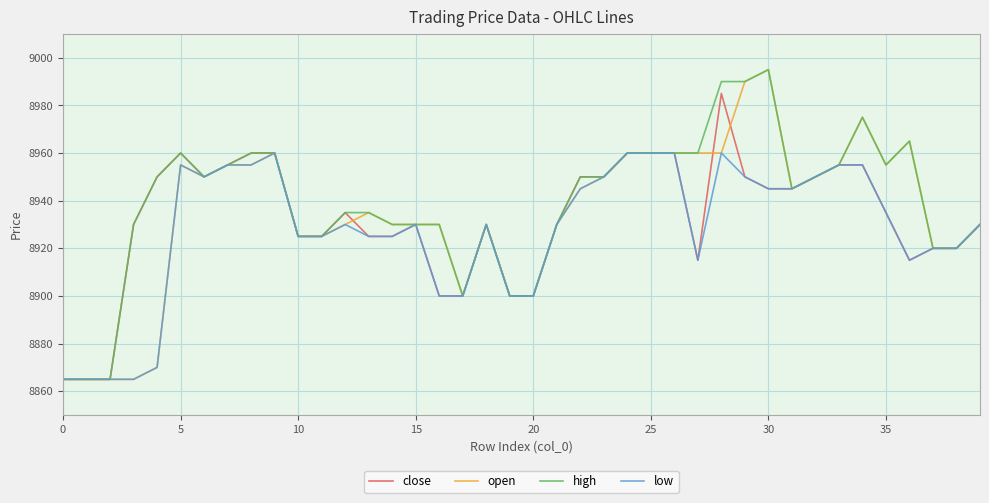

What is the smallest value displayed?

8865